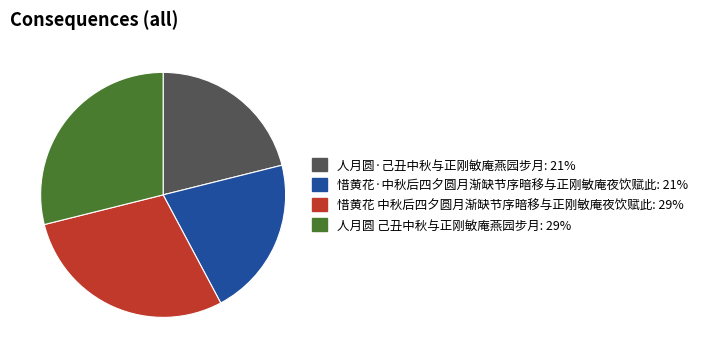

Does any single category account for the majority?

No